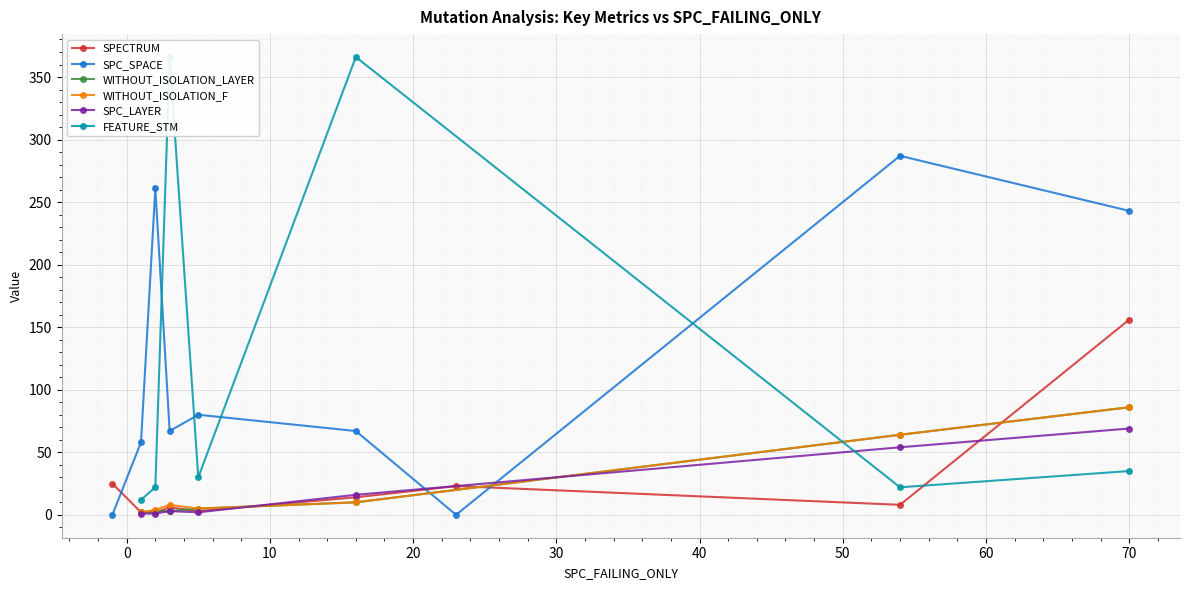

Between -1 and 5, which is larger?

-1